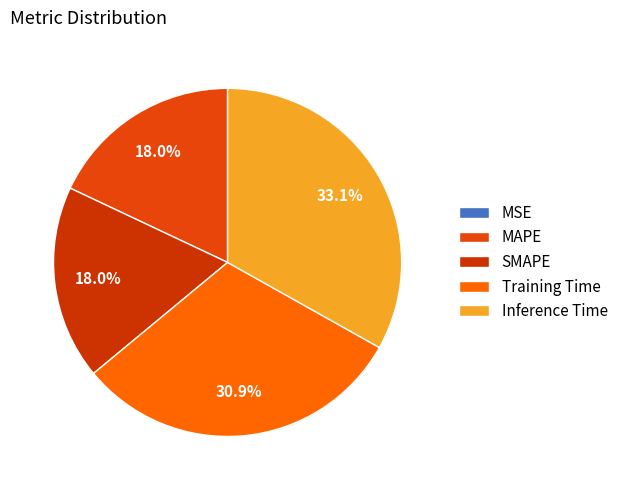

To the nearest percent, what is the average slice percentage?

20%